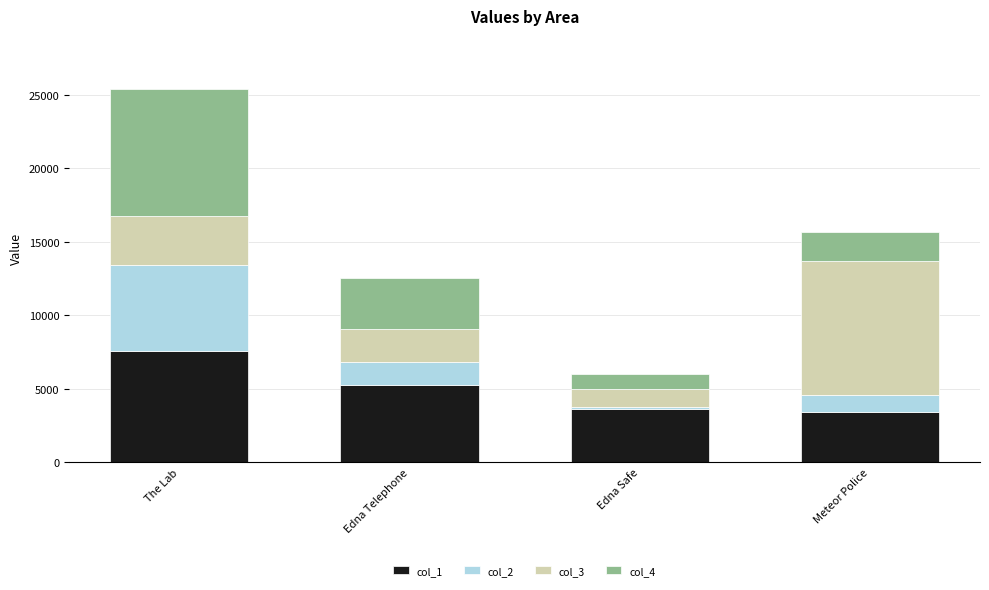

Does the chart contain stacked bars?

Yes